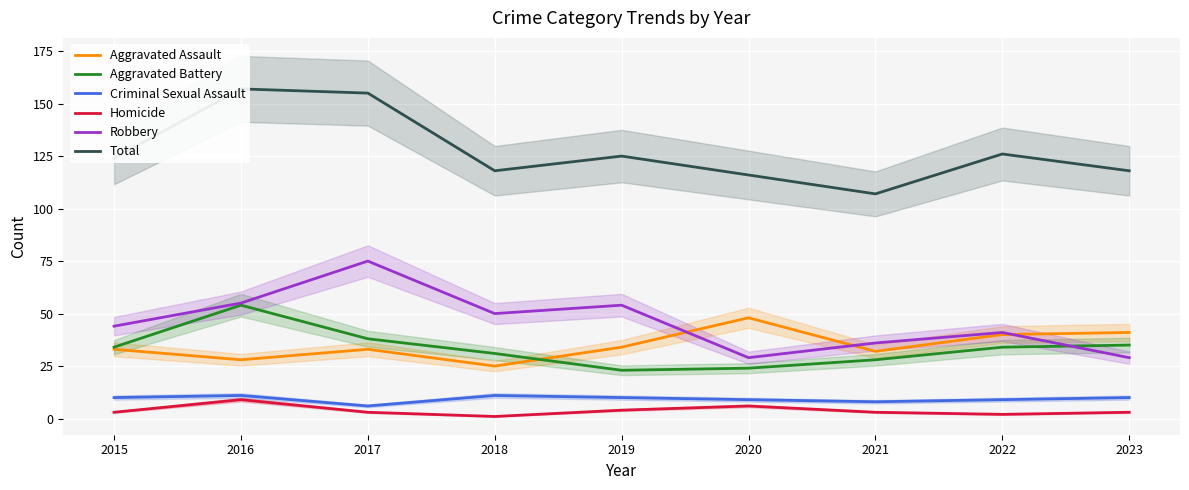

What is the value of the Robbery point at the 9th from the left?

29